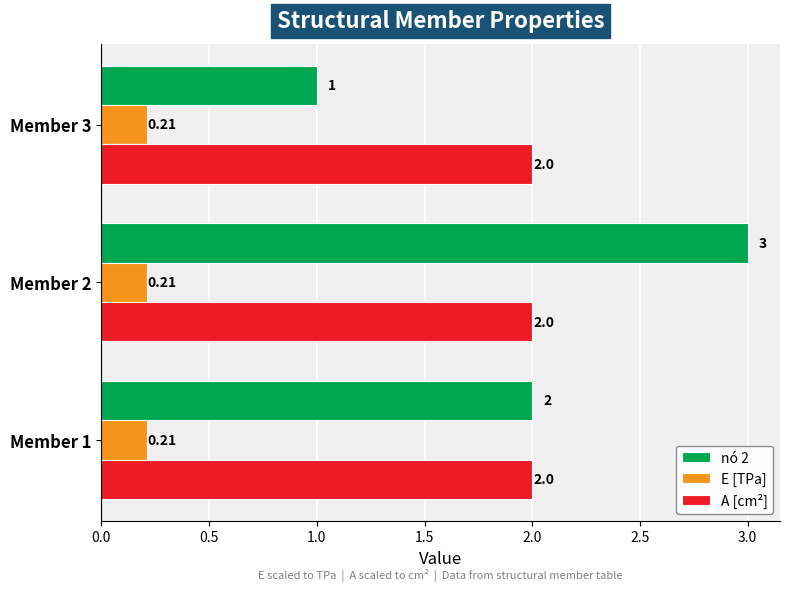

List the series in order of their peak value, lowest first.

E [TPa], A [cm²], nó 2